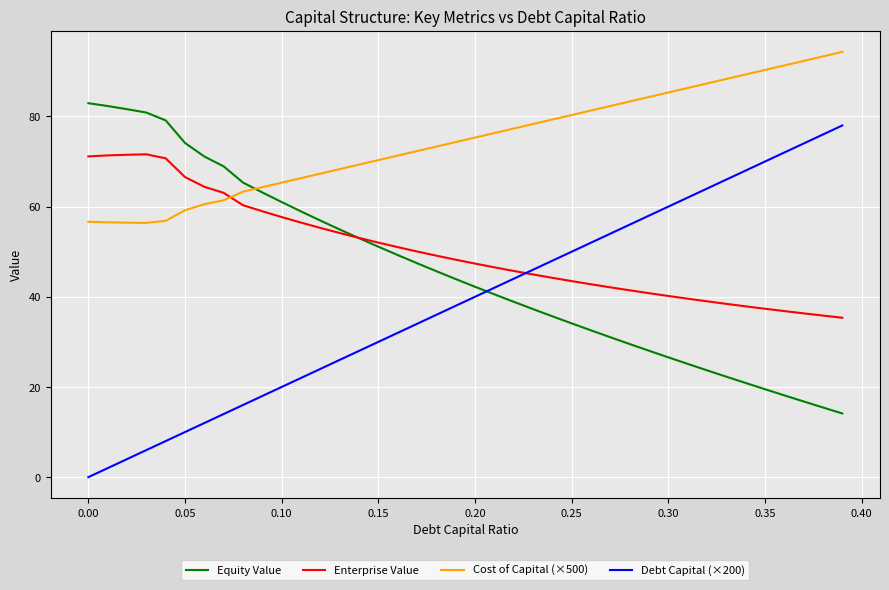

Which series has the largest range (max minus min)?

Debt Capital (×200)